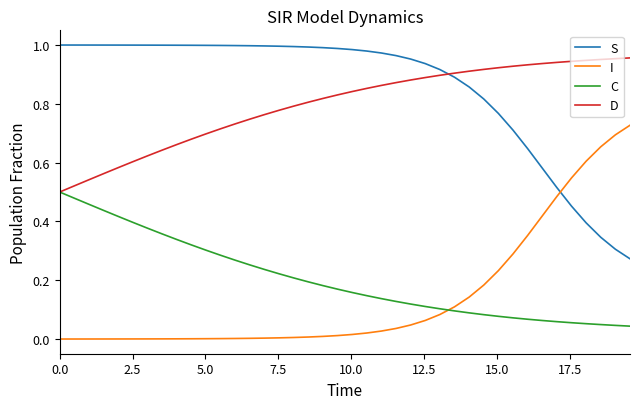

How many series are shown in this chart?

4